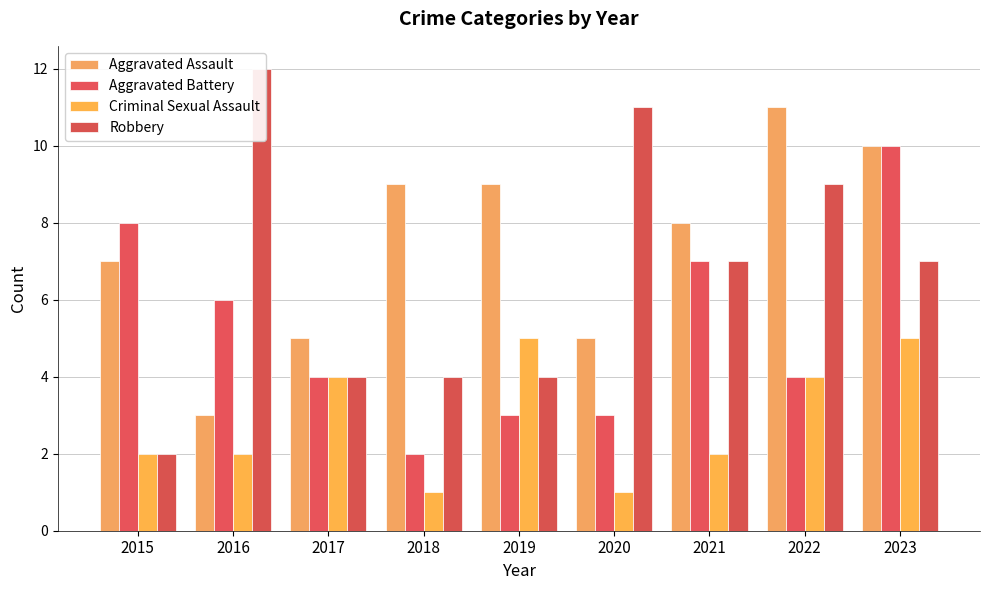

Between 2017 and 2020, which series saw the biggest shift?

Robbery